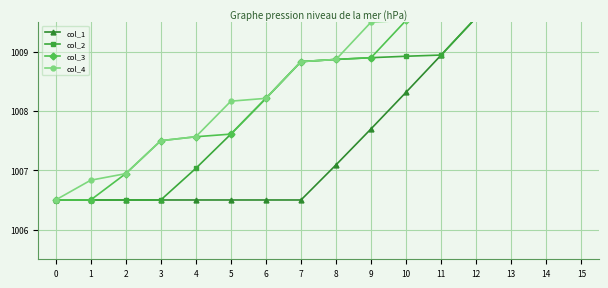

Where is col_1 nearest to the value 1009?

11